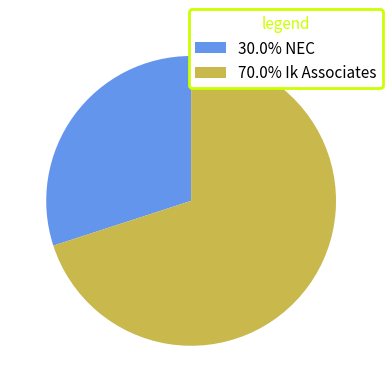

Do 70.0% Ik Associates and 30.0% NEC together represent more than half of the pie?

Yes